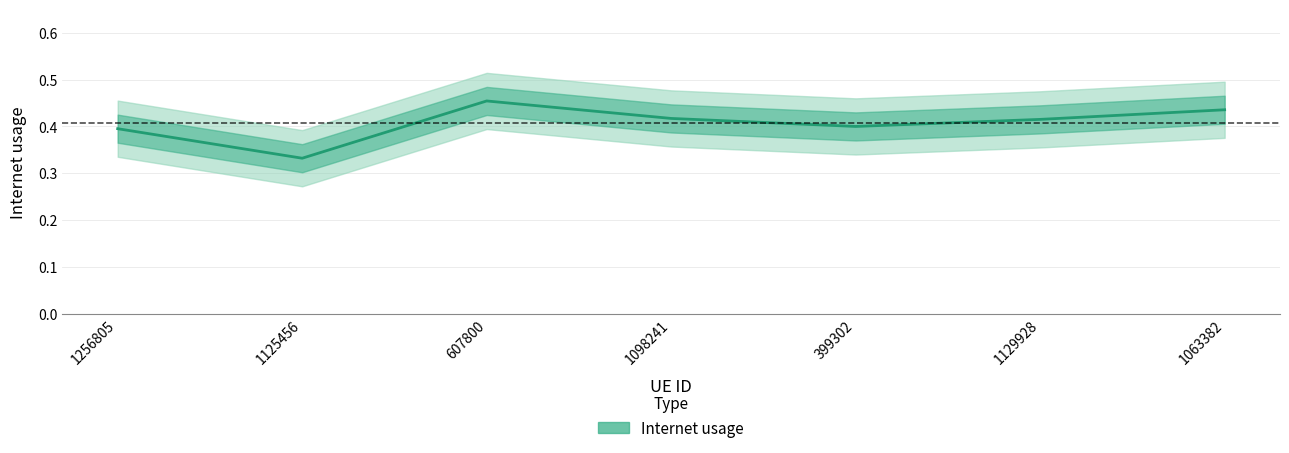

List the labels in order of value, largest first.

607800, 1063382, 1098241, 1129928, 399302, 1256805, 1125456